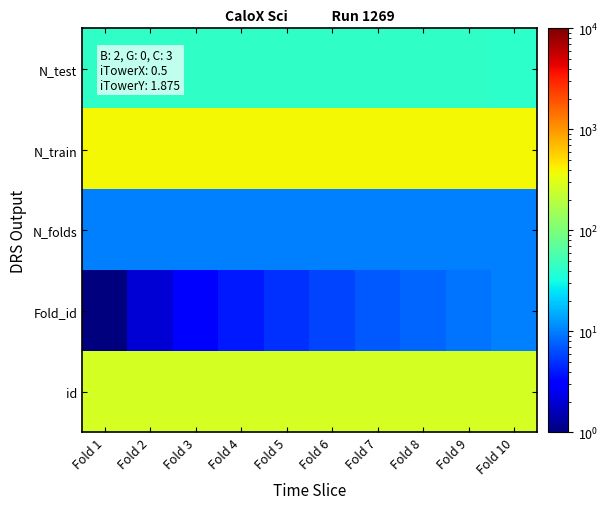

At which category does the chart reach its peak across all series?

Fold 10